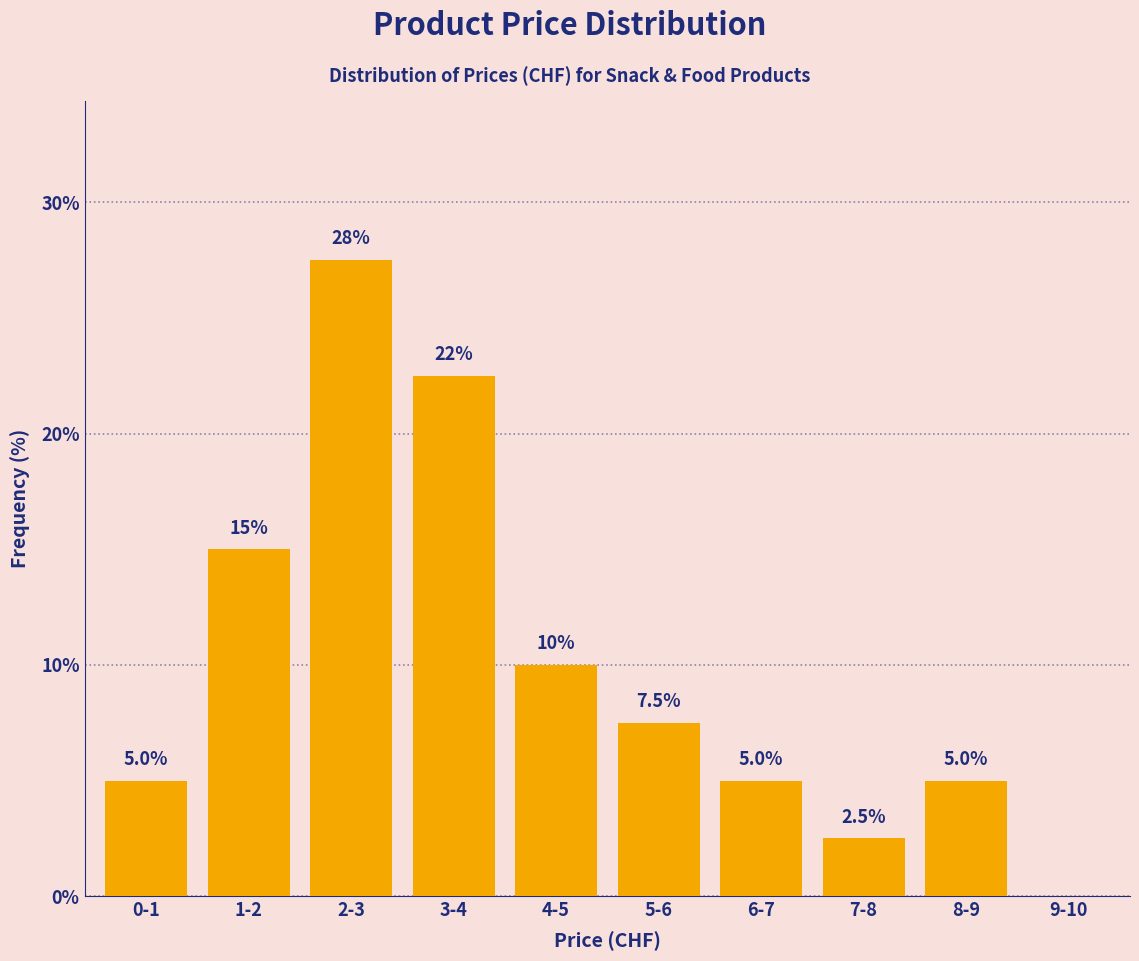

Reading right to left, list all the values displayed in this chart.

9-10=0.0	8-9=5.0	7-8=2.5	6-7=5.0	5-6=7.5	4-5=10.0	3-4=22.5	2-3=27.5	1-2=15.0	0-1=5.0